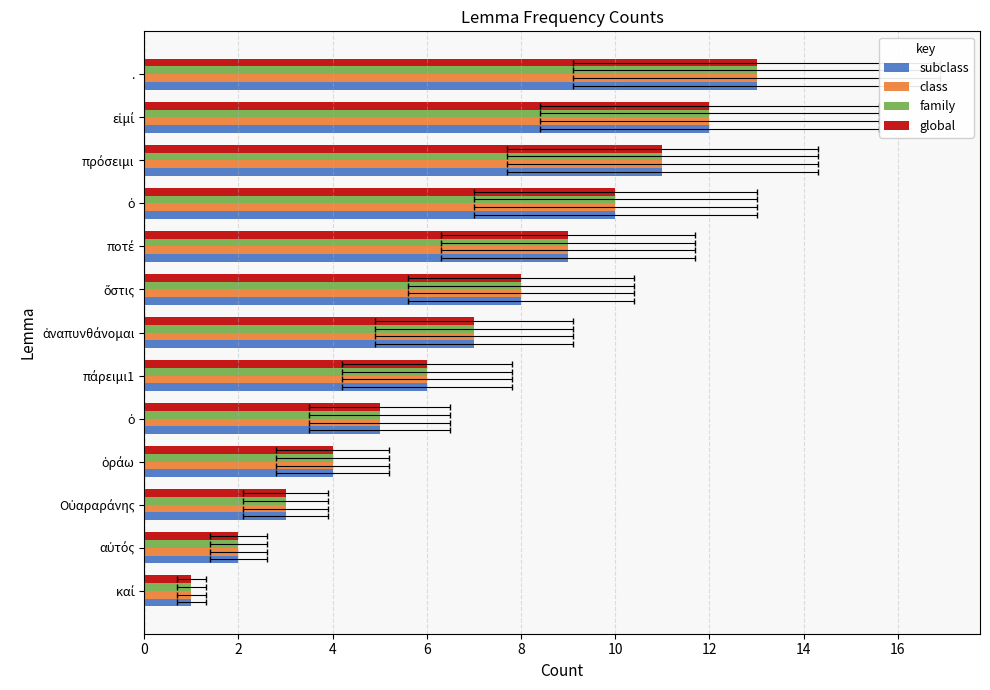

Read the class value at Οὐαραράνης.

3